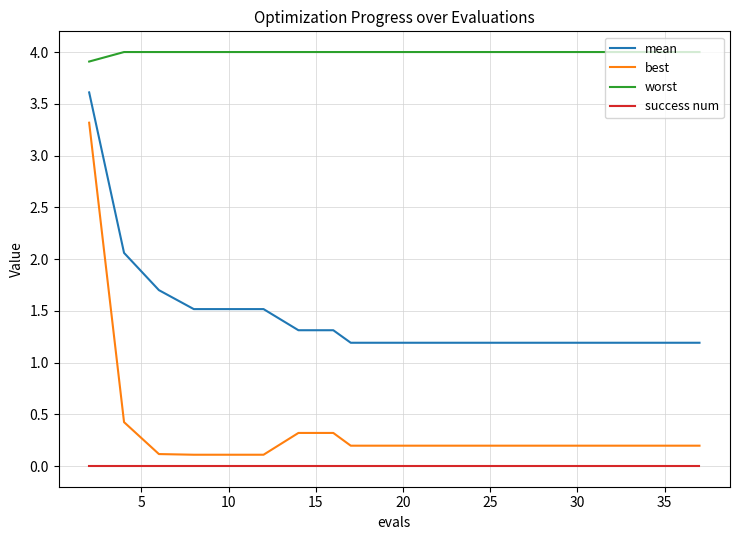

List the series in order of their peak value, lowest first.

success num, best, mean, worst